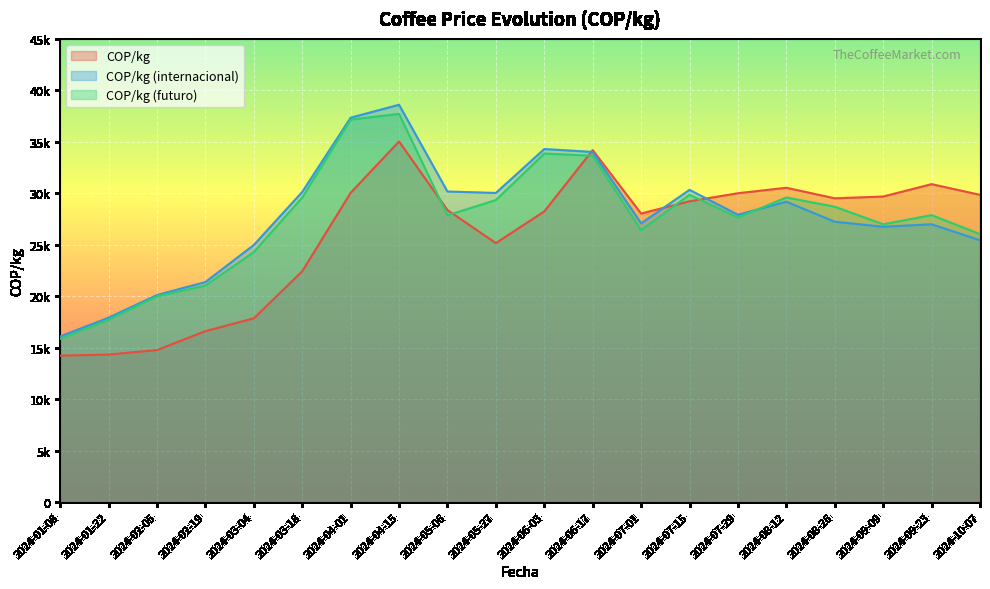

What is the lowest value of the COP/kg (futuro) series?

15859.1